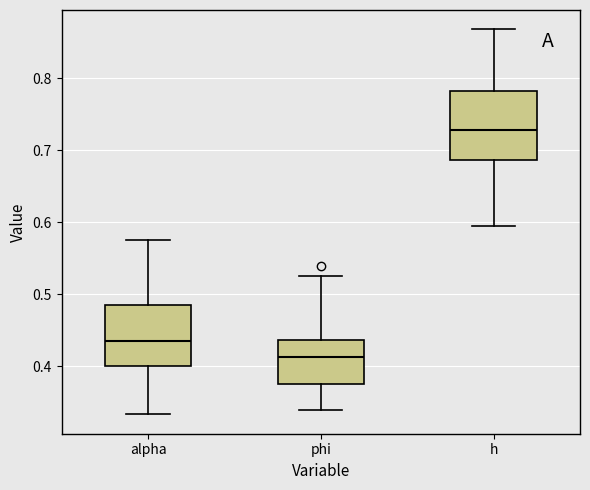

Reading left to right, transcribe this box plot: for each box, give where its median line is, the range the box spans, and where its two whiskers end, as read against the y-axis. The values are not printed on the chart, so give them approximately, as read against the axis.

alpha: median 0.44, box 0.40 to 0.49, whiskers 0.33 to 0.57
phi: median 0.41, box 0.37 to 0.44, whiskers 0.34 to 0.53
h: median 0.73, box 0.69 to 0.78, whiskers 0.59 to 0.87